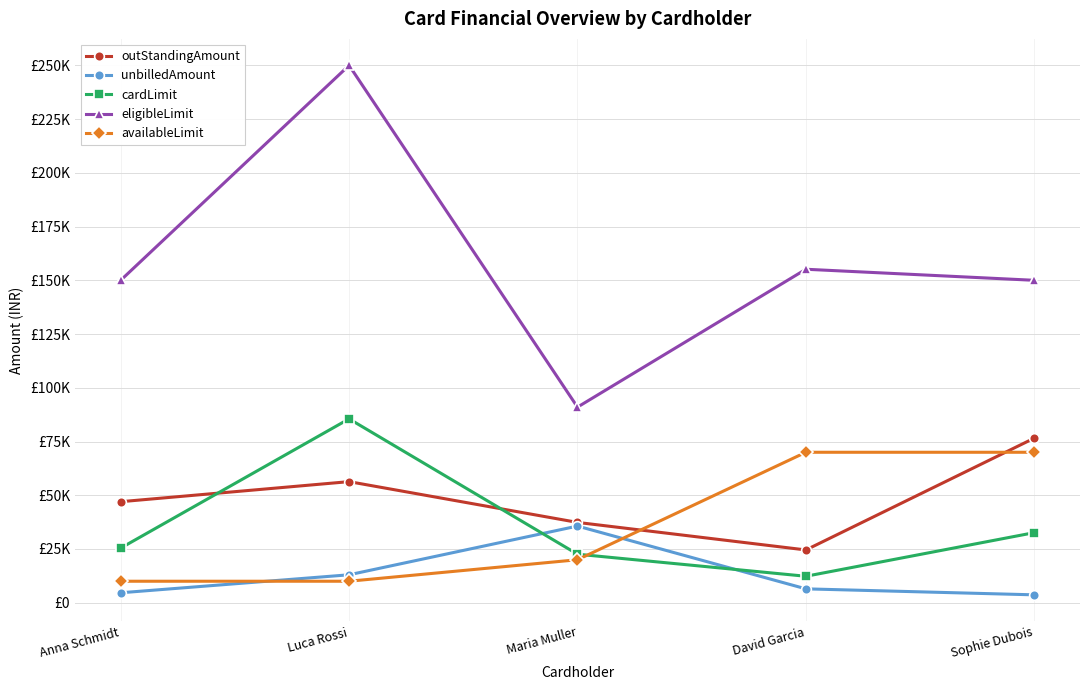

What is the difference between the maximum and second lowest values in the eligibleLimit series?

100000